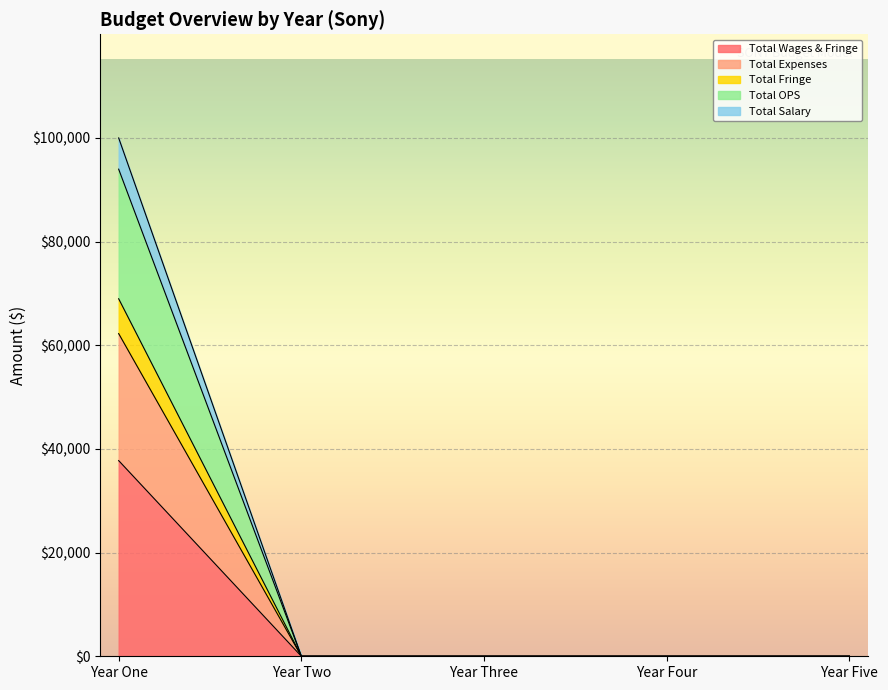

The value of Total Wages & Fringe at Year Two is 0.0. True or false?

True